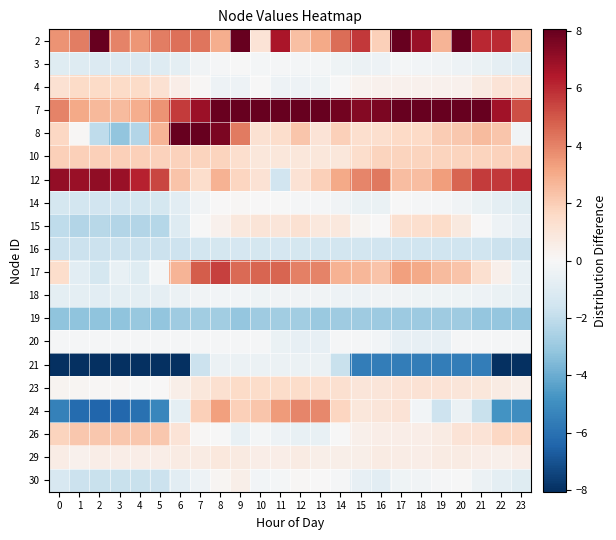

Rank the series at 2 from highest to lowest value.

2, 12, 7, 26, 10, 4, 29, 23, 20, 18, 3, 17, 14, 16, 30, 8, 15, 19, 24, 21